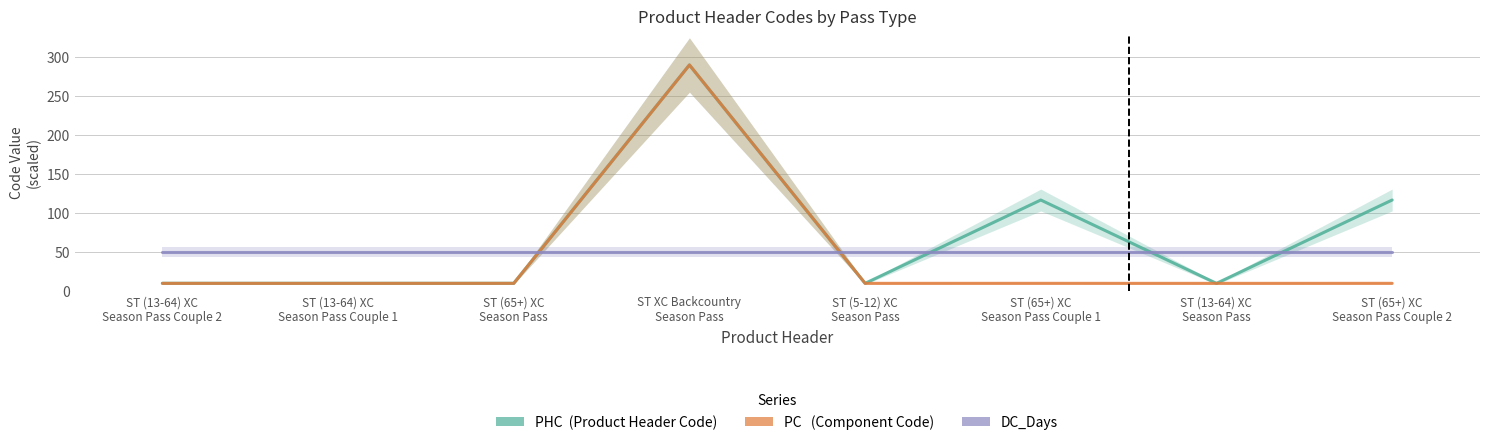

Reading left to right, transcribe all the data shown in this chart.

PHC: ST (13-64) XC
Season Pass Couple 2=10.1	ST (13-64) XC
Season Pass Couple 1=10.1	ST (65+) XC
Season Pass=10.1	ST XC Backcountry
Season Pass=290.0	ST (5-12) XC
Season Pass=10.0	ST (65+) XC
Season Pass Couple 1=116.9	ST (13-64) XC
Season Pass=10.0	ST (65+) XC
Season Pass Couple 2=116.9
PC: ST (13-64) XC
Season Pass Couple 2=10.0	ST (13-64) XC
Season Pass Couple 1=10.0	ST (65+) XC
Season Pass=10.0	ST XC Backcountry
Season Pass=290.0	ST (5-12) XC
Season Pass=10.0	ST (65+) XC
Season Pass Couple 1=10.0	ST (13-64) XC
Season Pass=10.0	ST (65+) XC
Season Pass Couple 2=10.0
DC_Days: ST (13-64) XC
Season Pass Couple 2=50.0	ST (13-64) XC
Season Pass Couple 1=50.0	ST (65+) XC
Season Pass=50.0	ST XC Backcountry
Season Pass=50.0	ST (5-12) XC
Season Pass=50.0	ST (65+) XC
Season Pass Couple 1=50.0	ST (13-64) XC
Season Pass=50.0	ST (65+) XC
Season Pass Couple 2=50.0